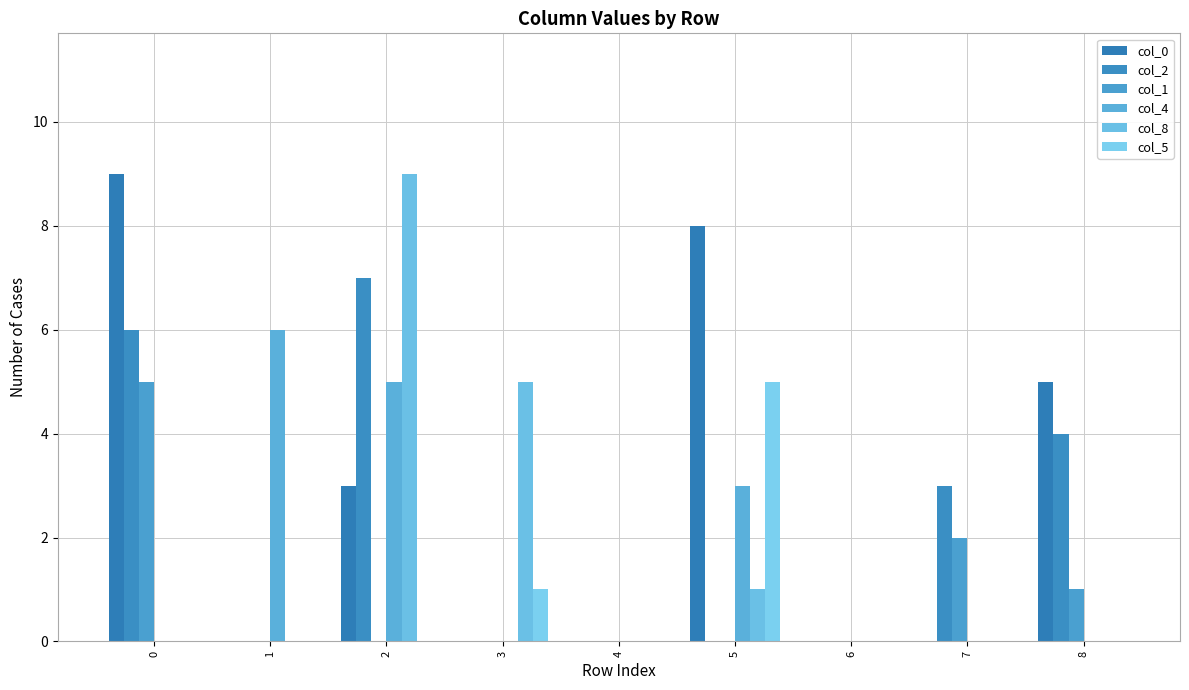

What is the difference between the highest and lowest values at 2?

9